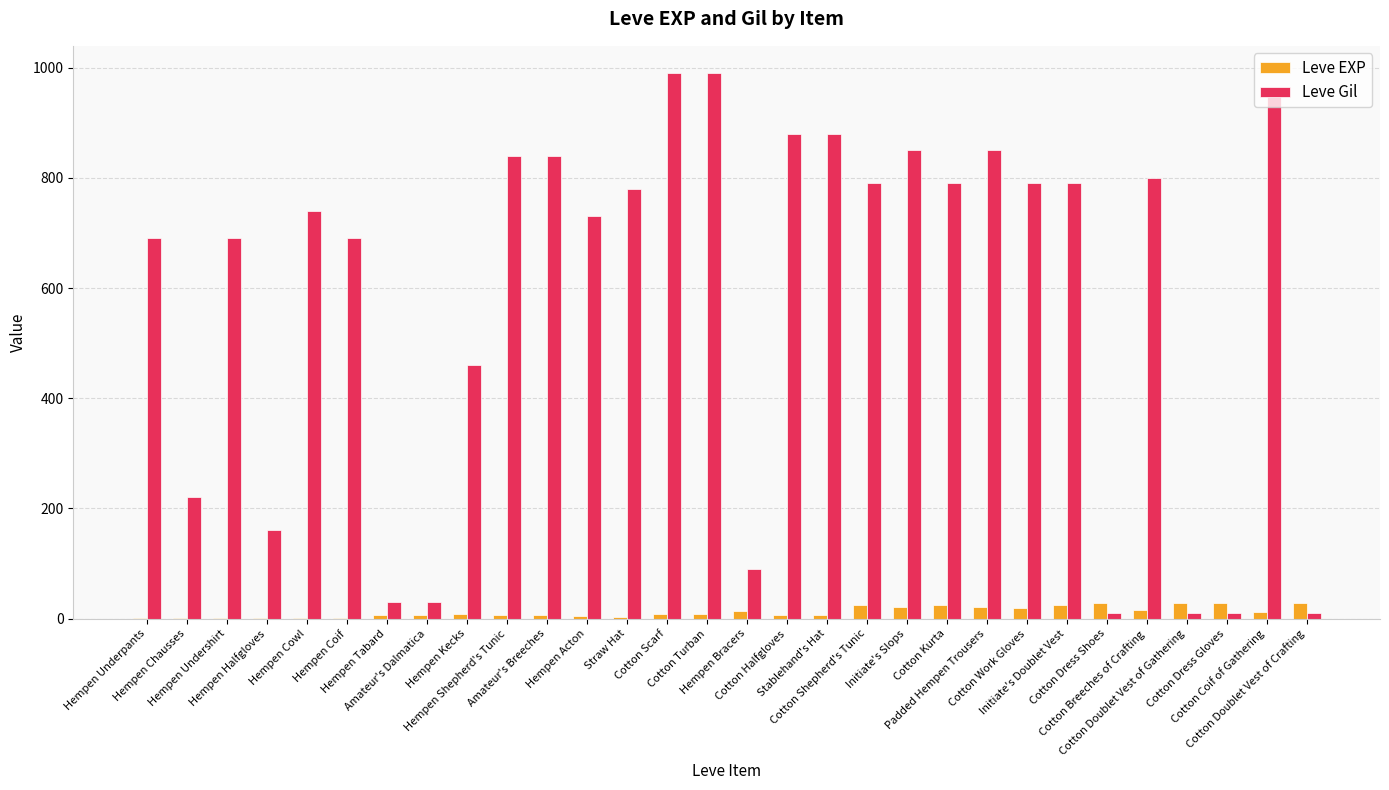

What is the sum of all Leve Gil values?

17390